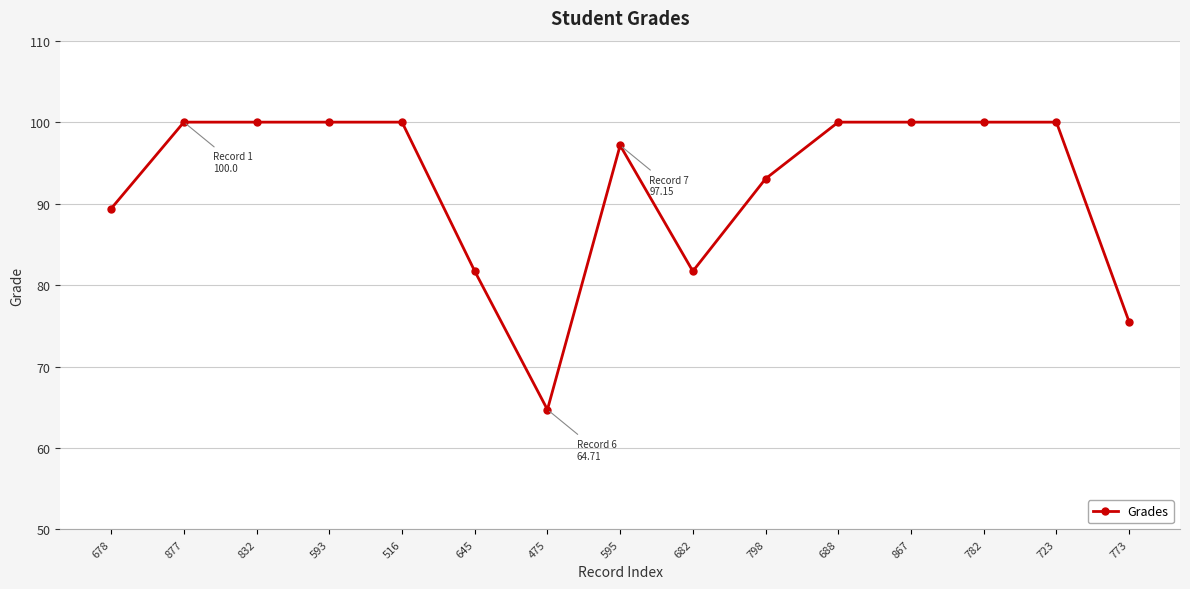

The chart shows a value of 100.0 at 877. True or false?

True